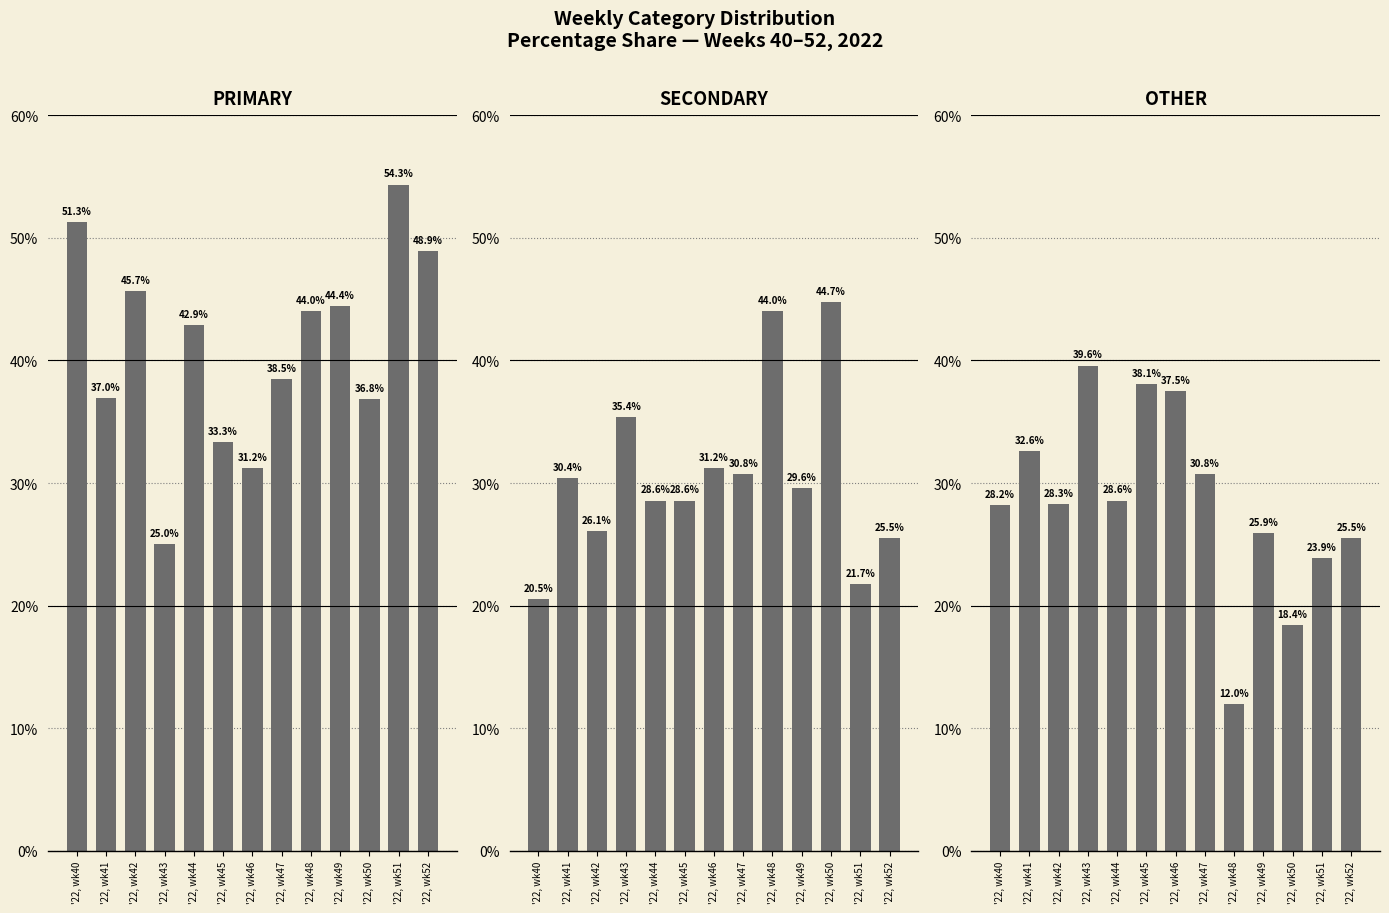

What is the sum of all SECONDARY values?

397.3